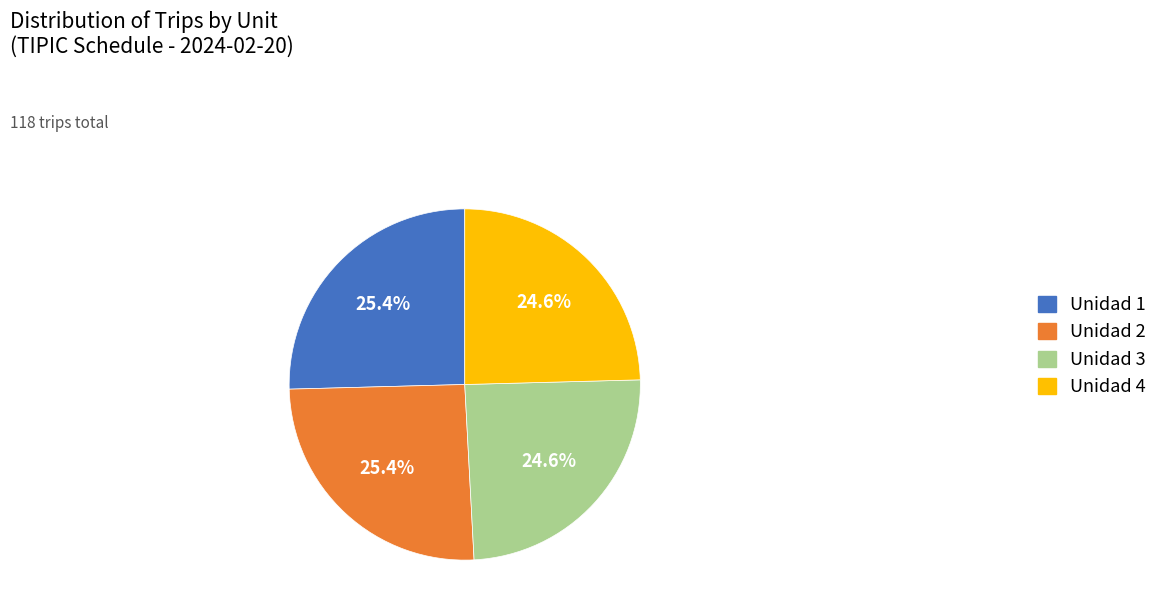

Is it true that Unidad 2 is 38% of the pie?

False